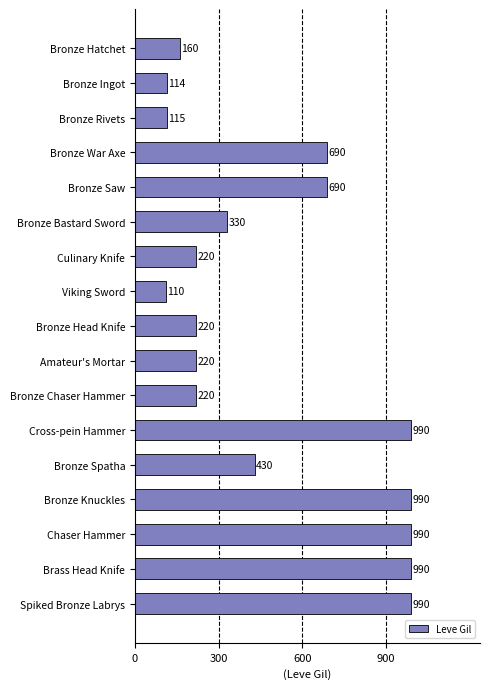

Between Bronze Spatha and Bronze Ingot, which is larger?

Bronze Spatha